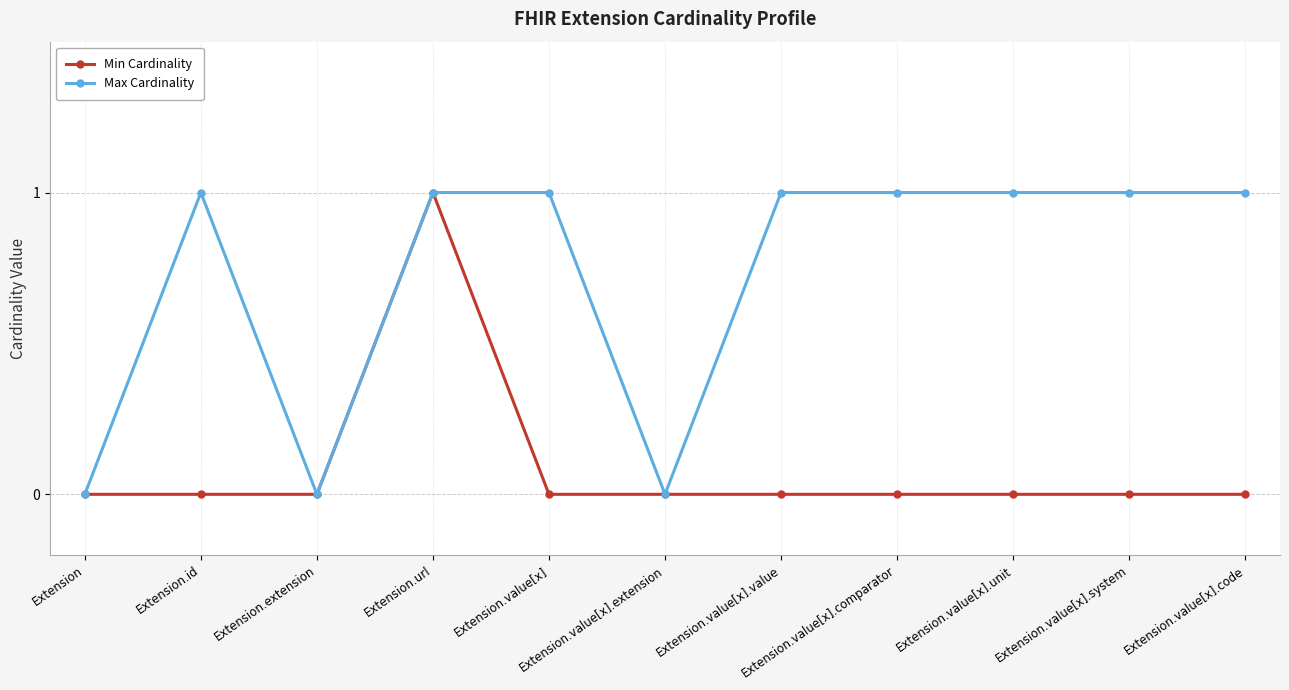

True or false: Max Cardinality has more than 0 interior local peaks.

True